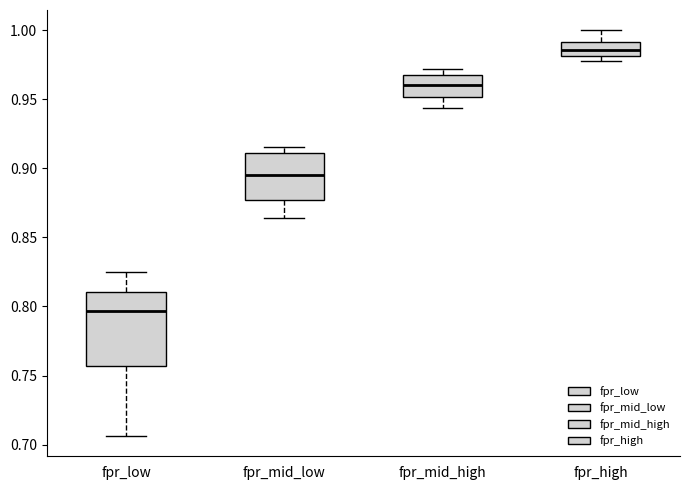

Which box is the tallest, from its lower edge to its upper edge?

fpr_low